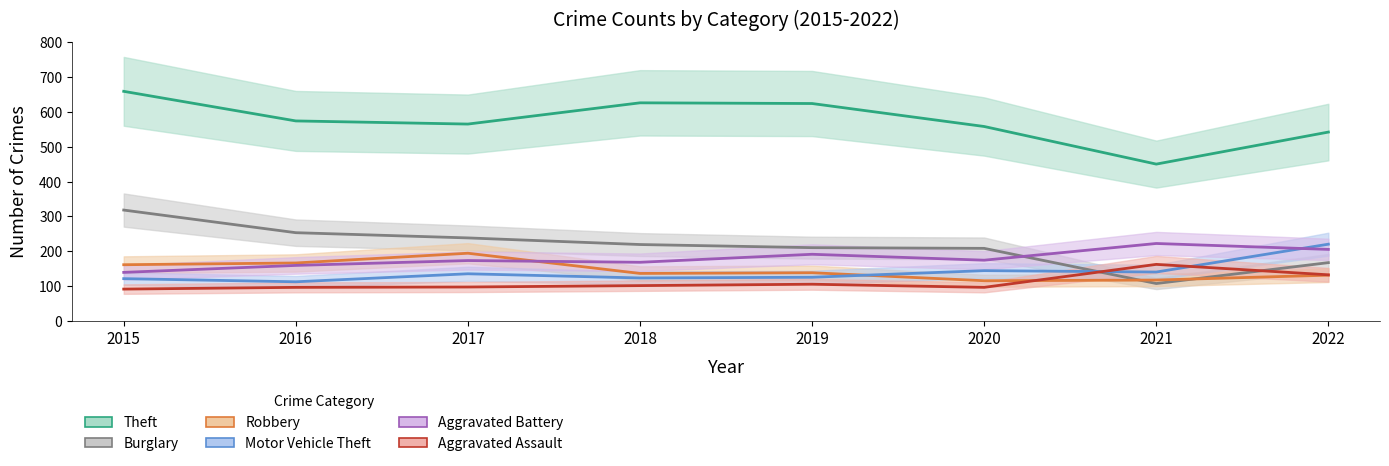

Which series changed the most between 2019 and 2021?

Theft